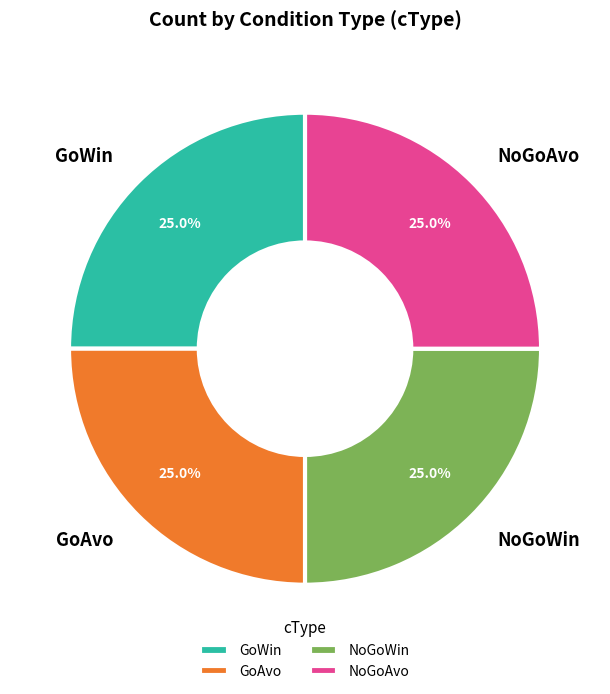

How many slices are in this pie chart?

4